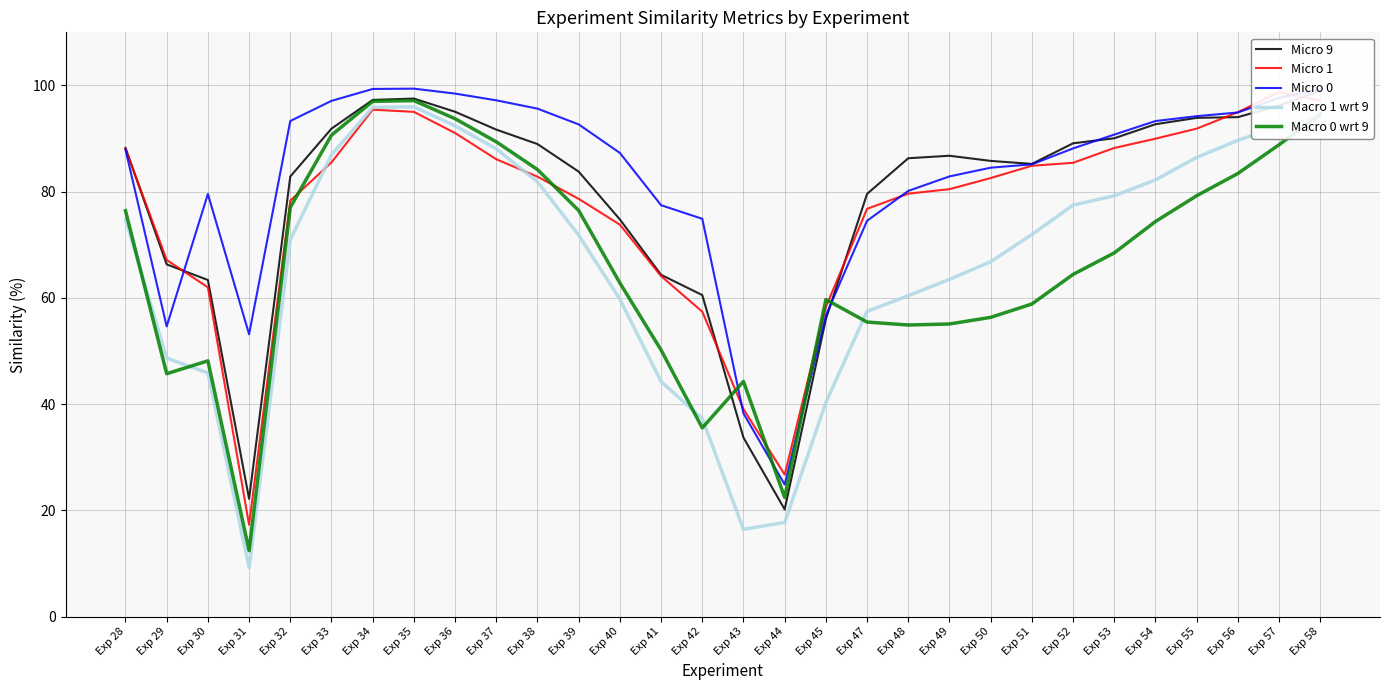

True or false: Micro 1 and Macro 1 wrt 9 intersect in this chart.

True